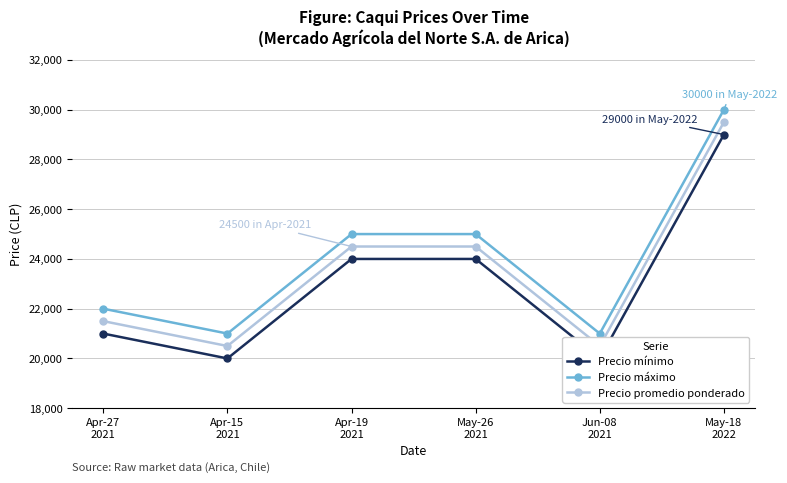

What is the highest value of the Precio mínimo series?

29000